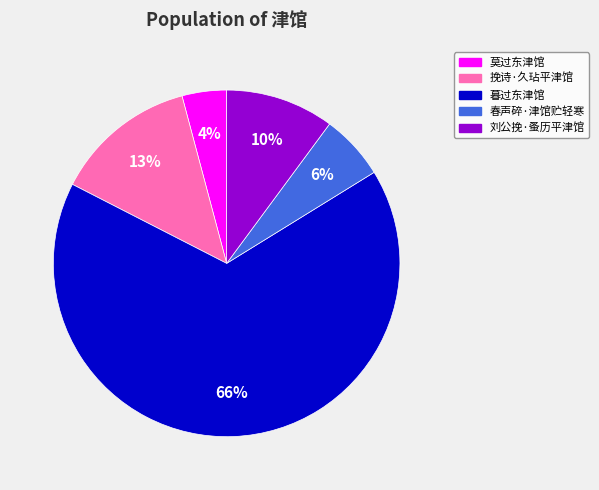

Combined, do 刘公挽·蚤历平津馆 and 春声碎·津馆贮轻寒 account for over 50%?

No